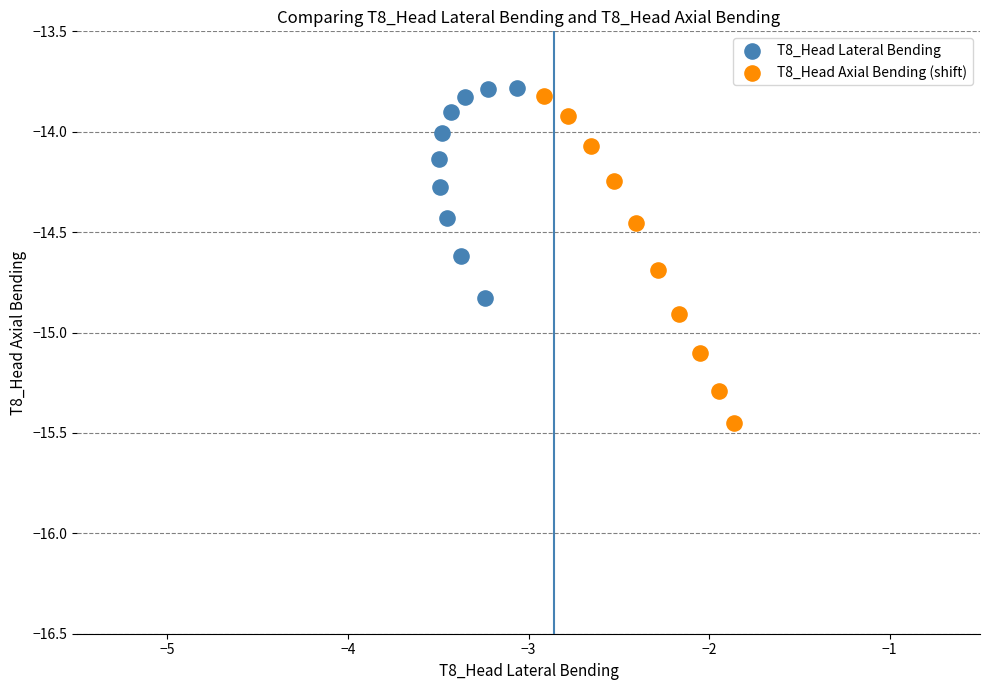

Which series has the widest spread of Y values?

T8_Head Axial Bending (shift)